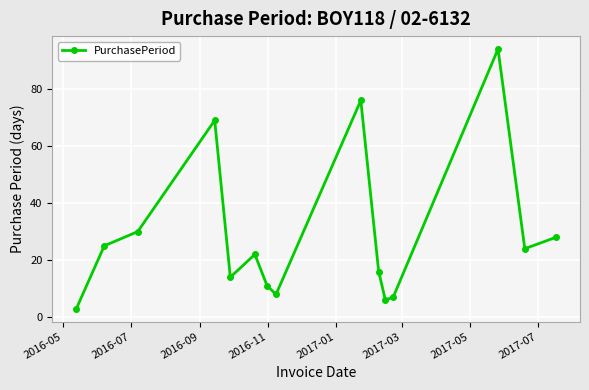

How many points are higher than both their immediate neighbors (excluding endpoints)?

4